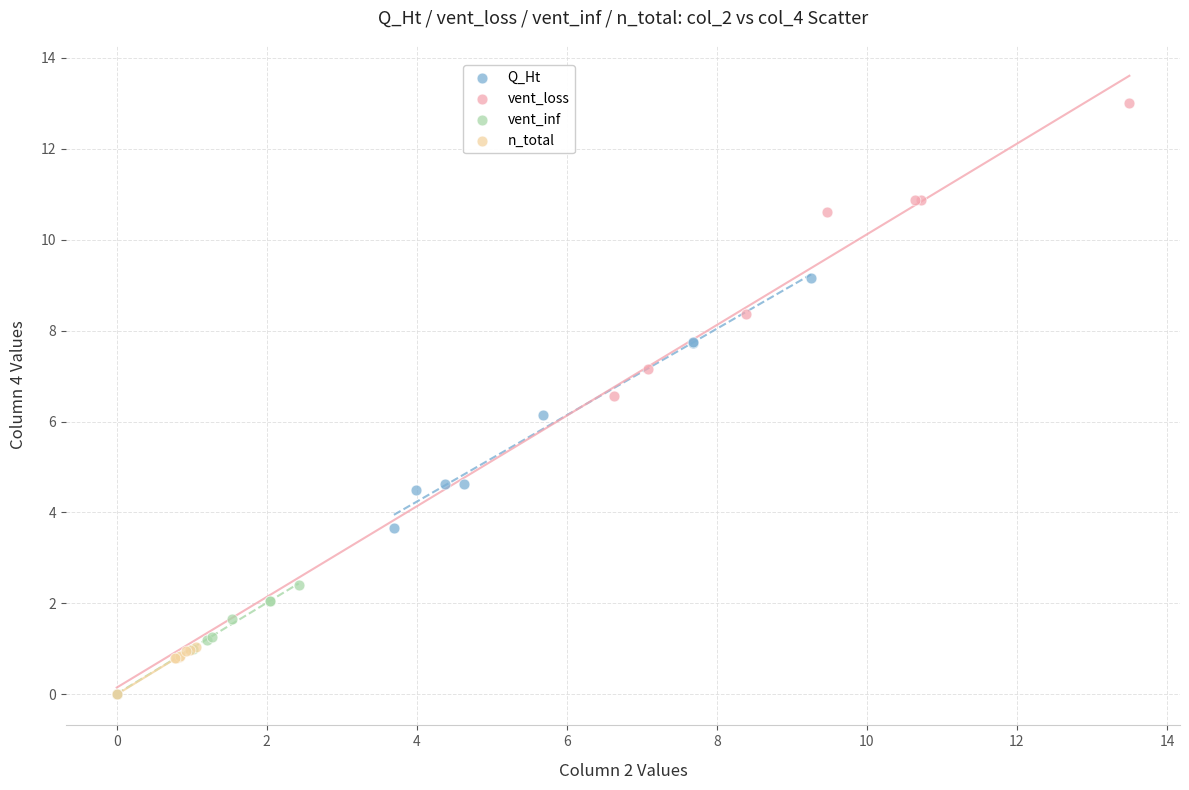

Which series contains the highest Y value?

vent_loss